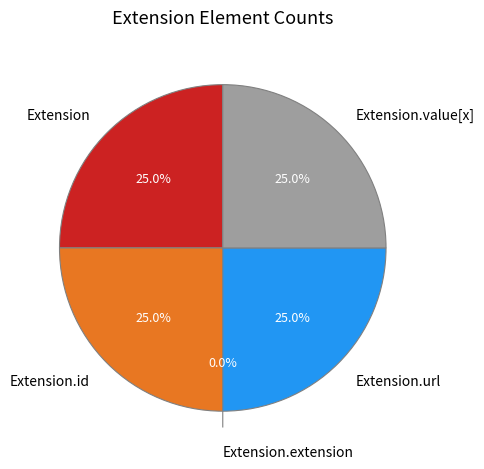

To the nearest percent, what is the difference between the largest and smallest slice percentages?

25%